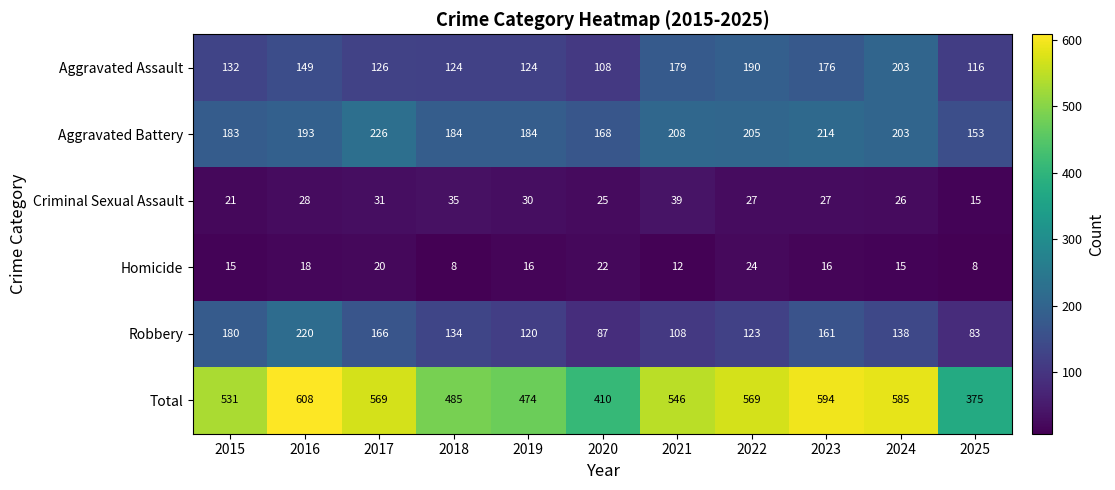

What is the sum of the Total values at 2022 and 2019?

1043